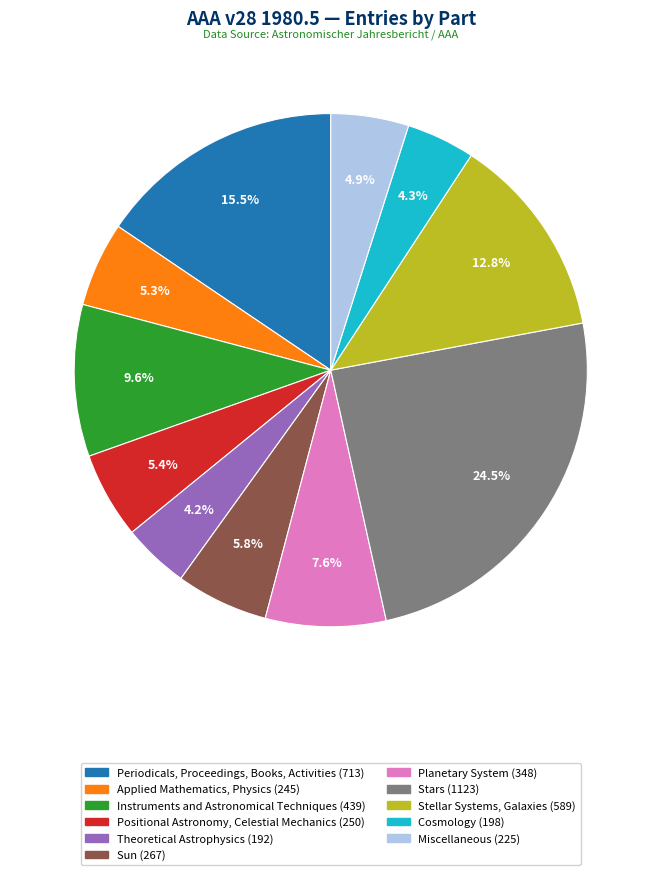

Is it true that Planetary System is 1% of the pie?

False